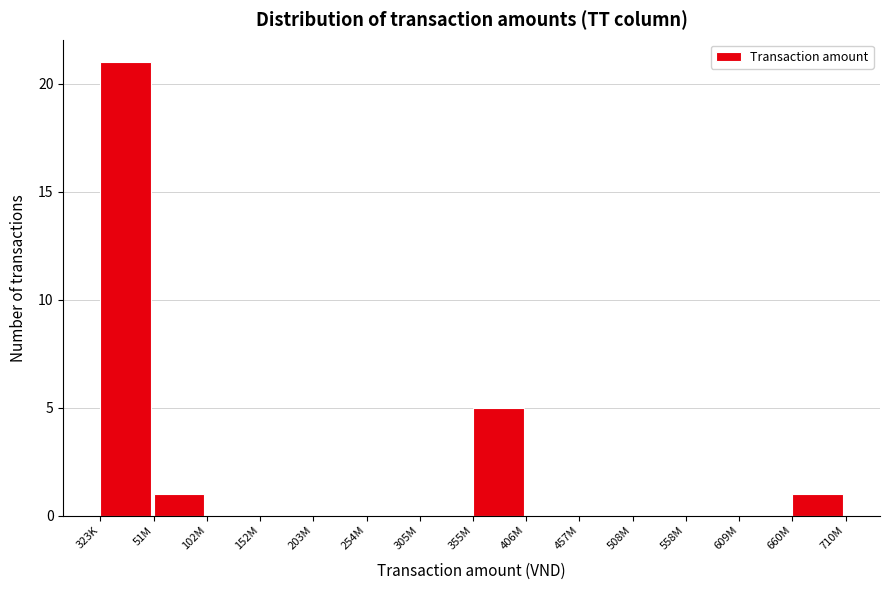

Reading left to right, extract all data points from this chart.

323K=21	51M=1	102M=0	152M=0	203M=0	254M=0	305M=0	355M=5	406M=0	457M=0	508M=0	558M=0	609M=0	660M=1